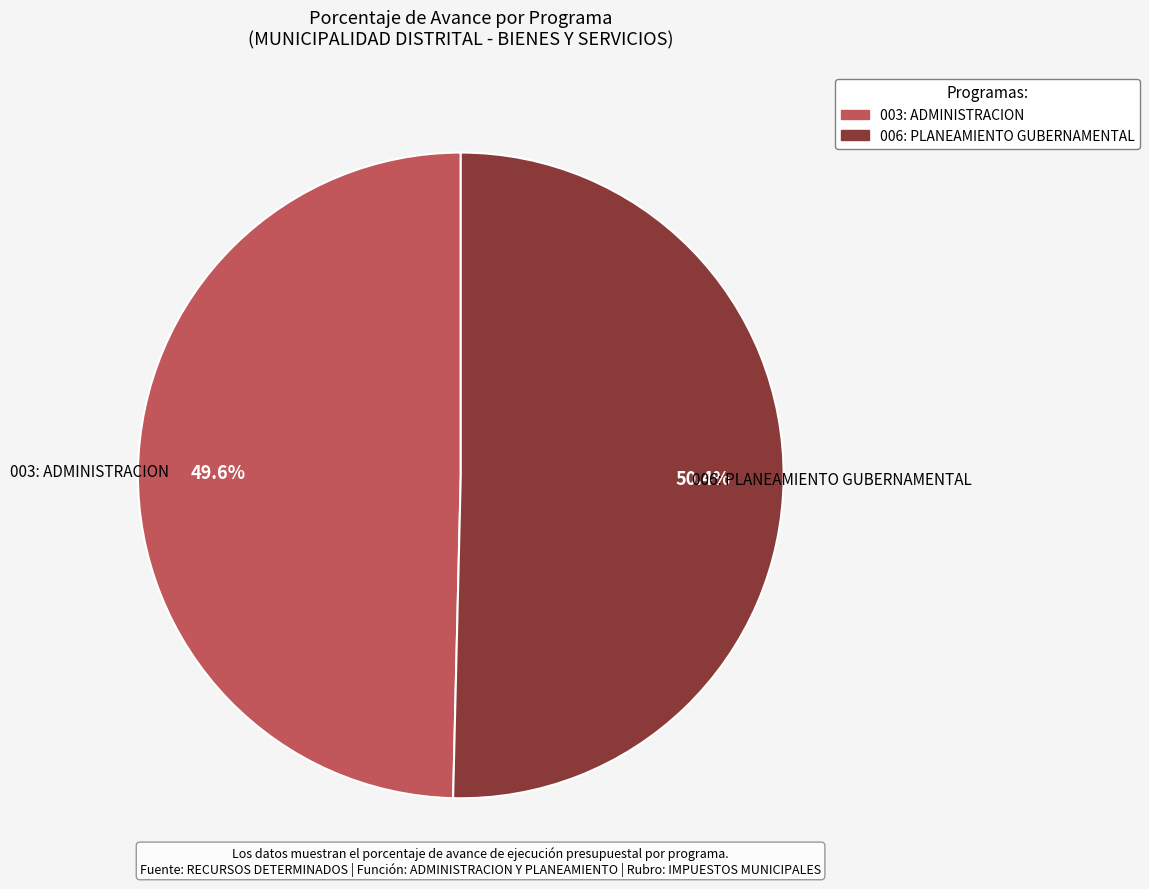

To the nearest percent, what percentage of the pie is 003: ADMINISTRACION?

50%